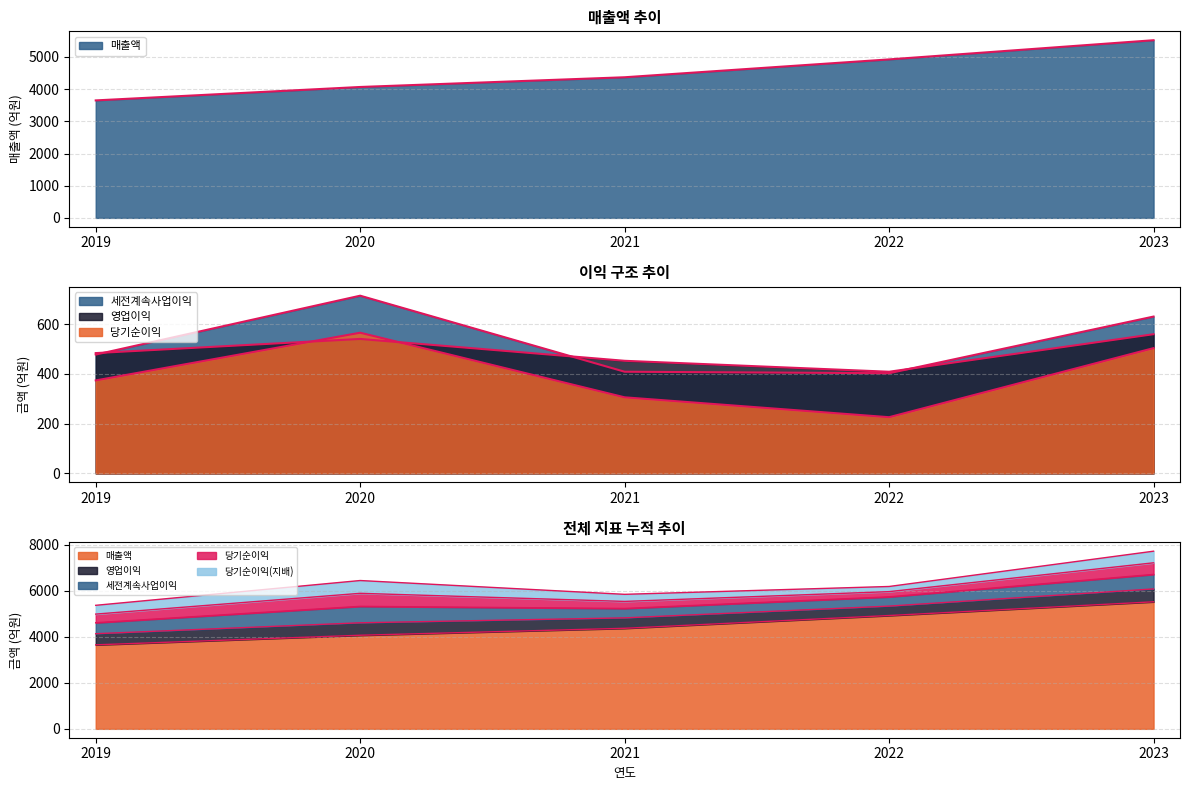

Which series has the widest spread of values?

매출액